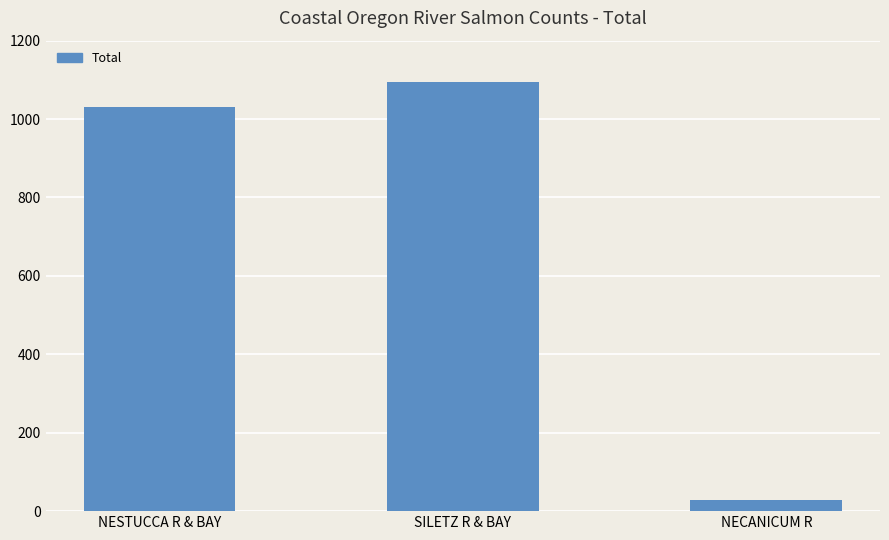

Reading left to right, extract all data points from this chart.

1030	1095	28